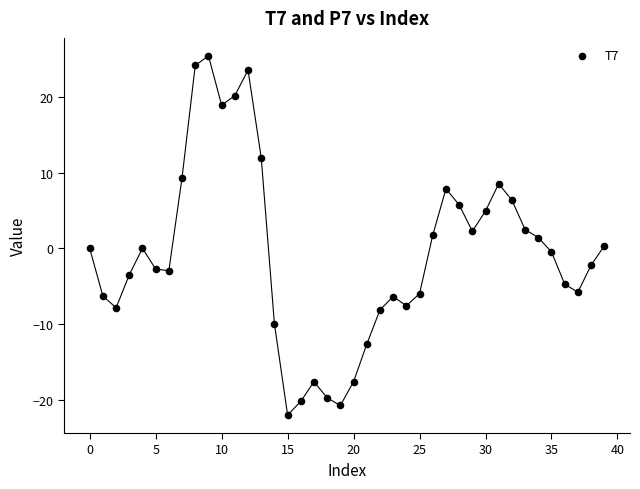

What is the range of Y values (max minus min)?

47.4